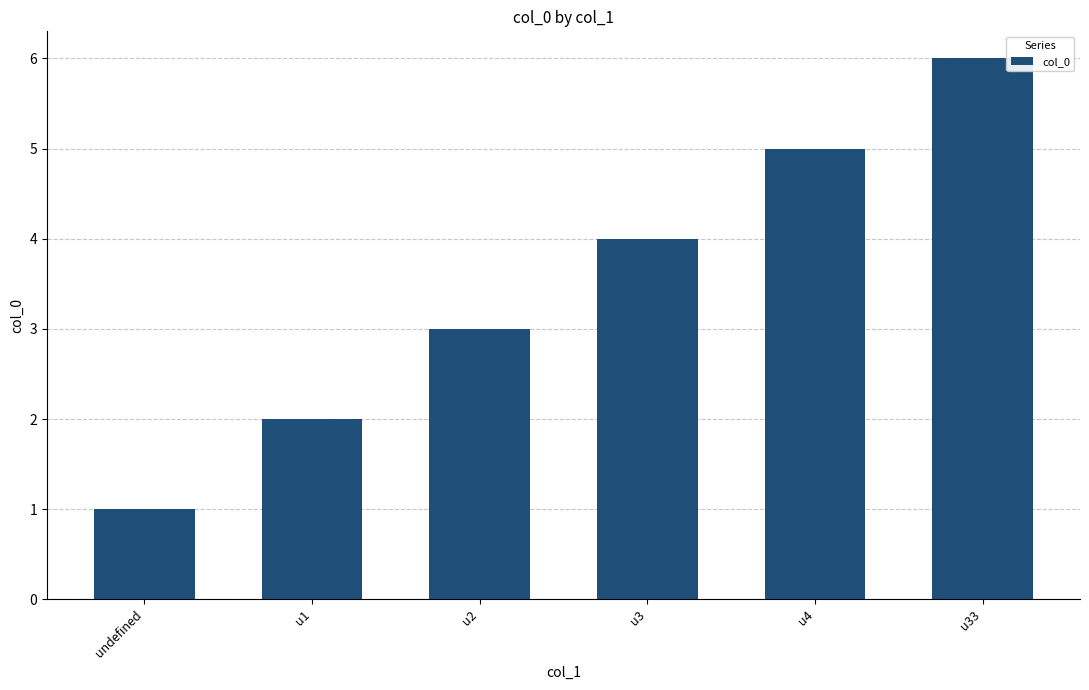

What is the greatest value displayed?

6